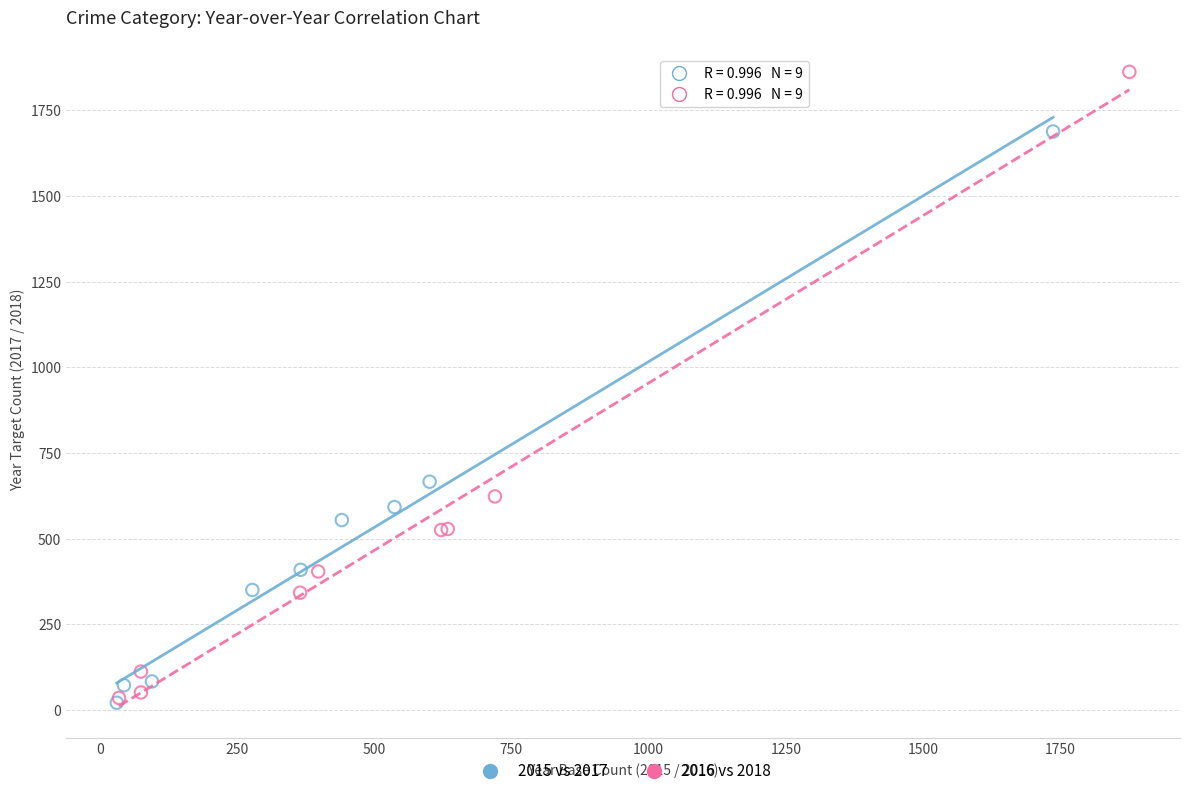

What are all the series names shown in the legend?

2015 vs 2017, 2016 vs 2018